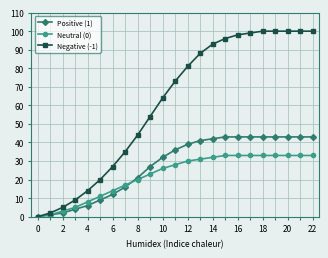

Which series has the largest total across all categories?

Negative (-1)